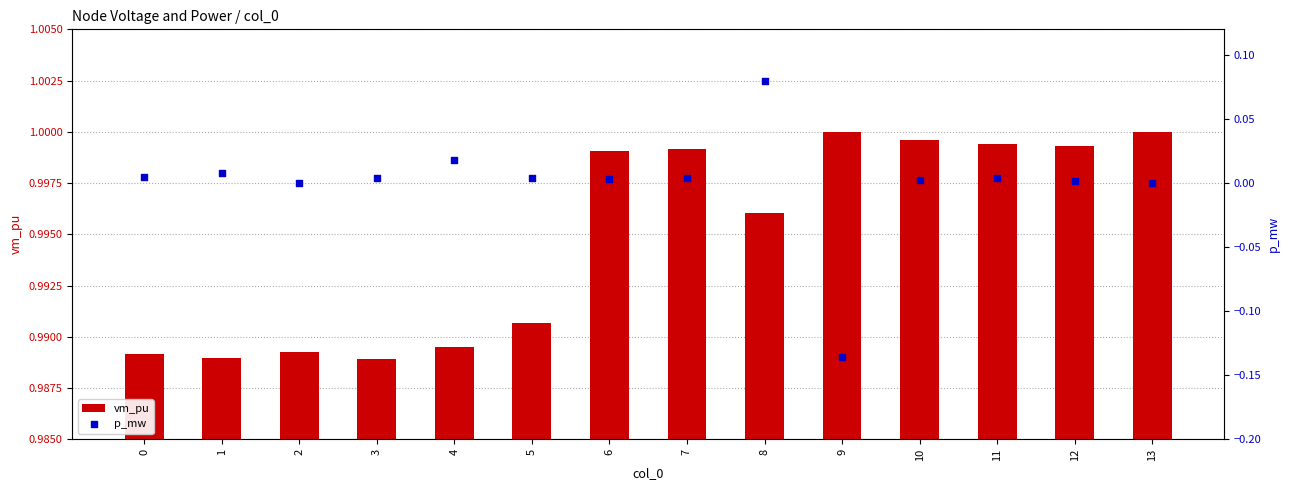

Which series has the largest total across all categories?

vm_pu